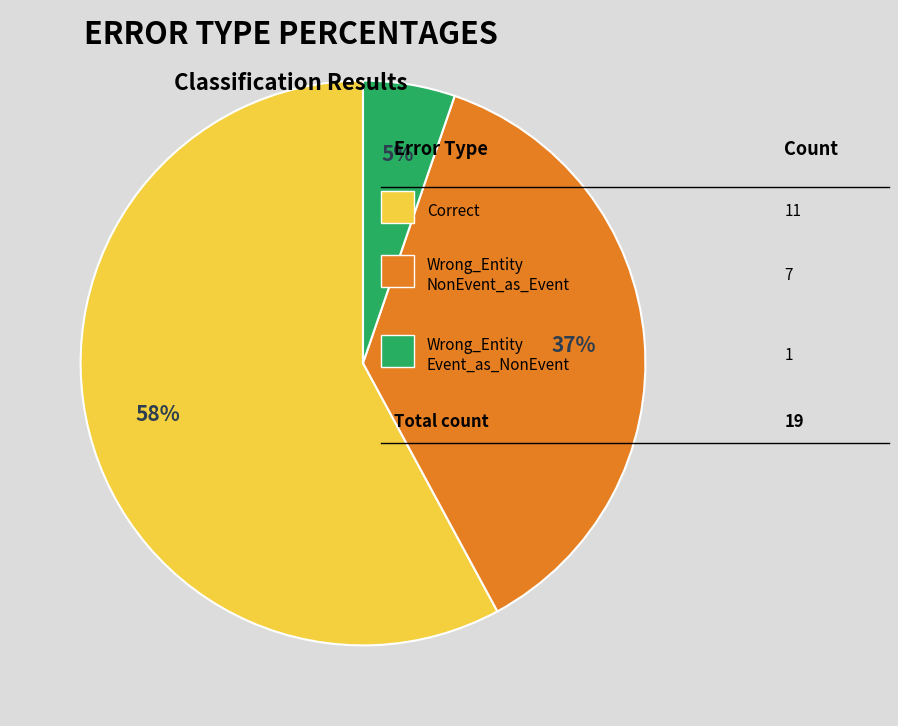

Does any single category account for the majority?

Yes